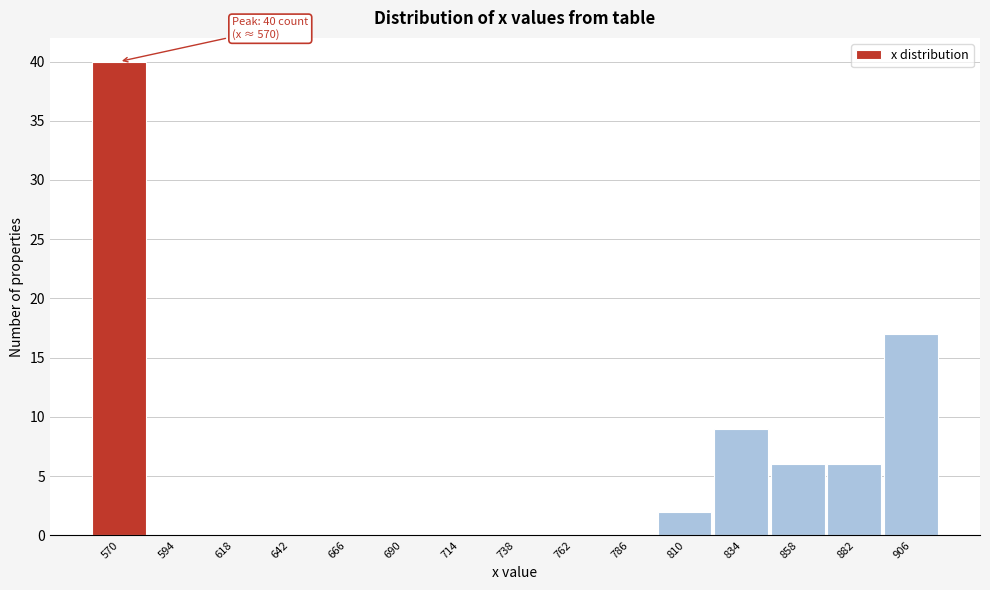

Reading right to left, what are all the values shown in this chart?

906=17	882=6	858=6	834=9	810=2	786=0	762=0	738=0	714=0	690=0	666=0	642=0	618=0	594=0	570=40